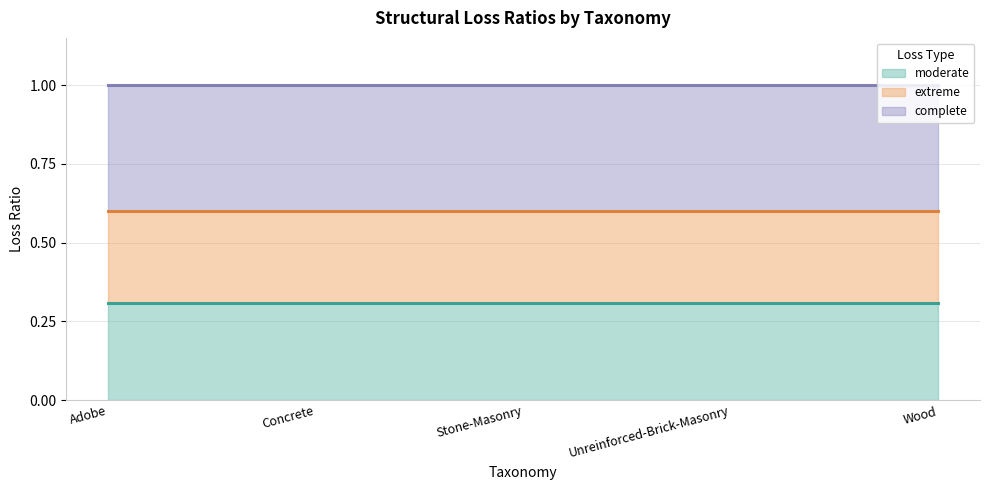

True or false: complete and extreme cross at least once.

False